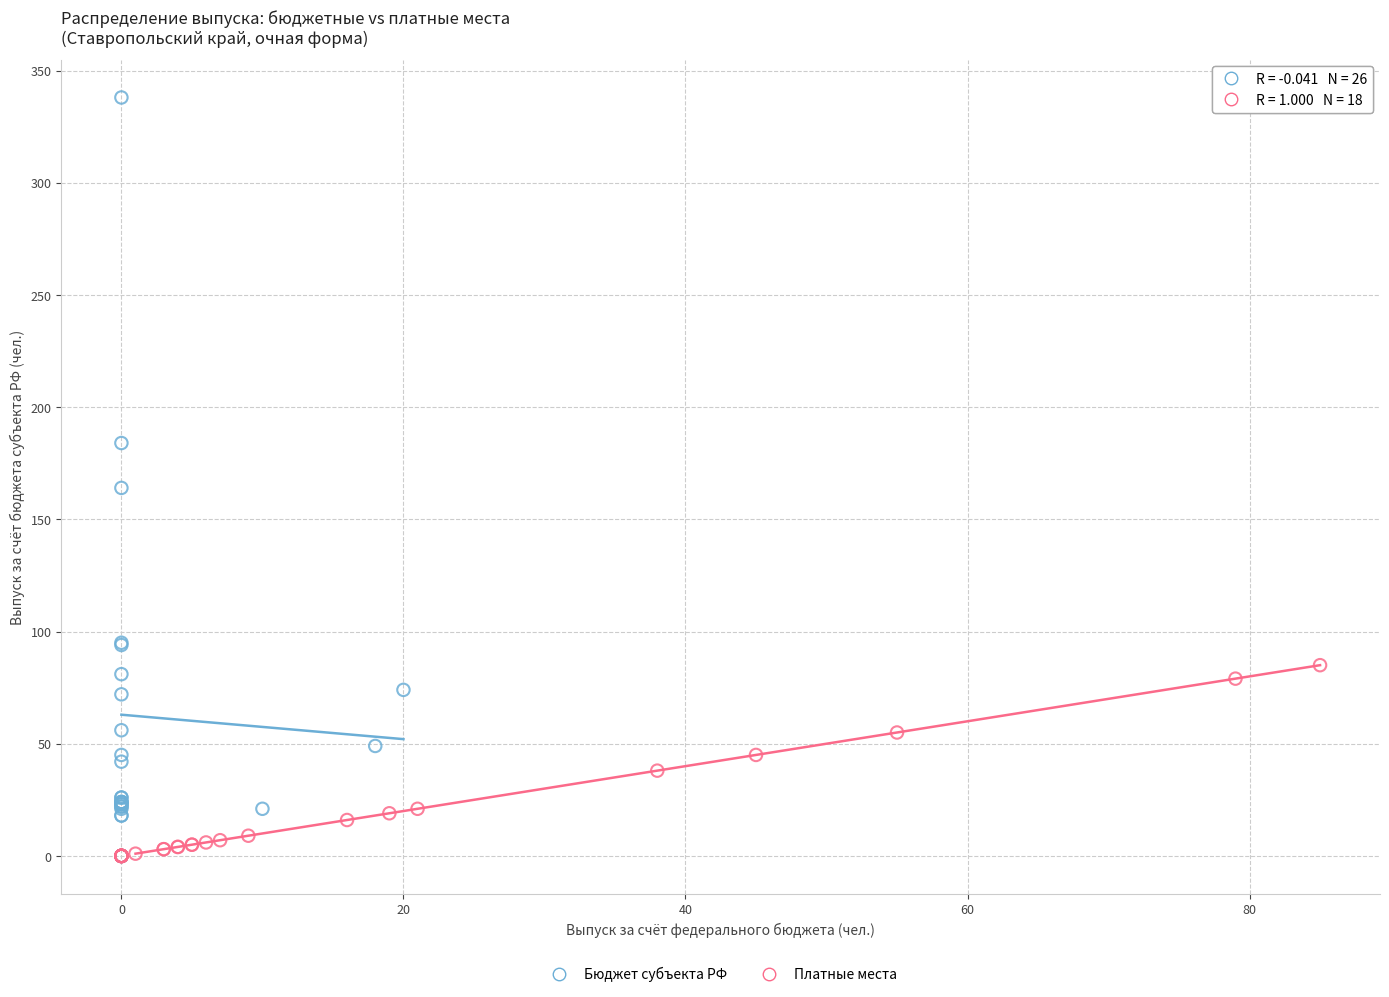

Which series contains the highest Y value?

Бюджет субъекта РФ